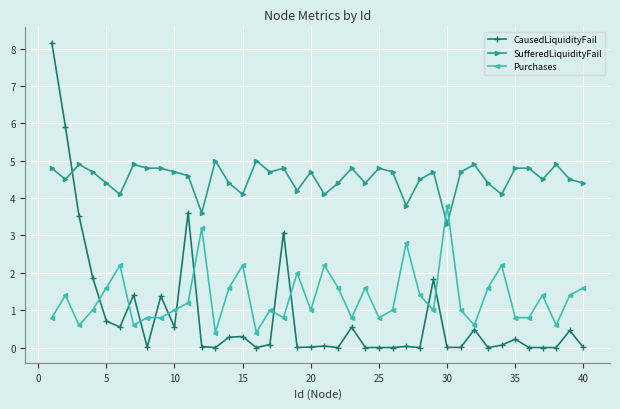

How many times do Purchases and SufferedLiquidityFail cross each other?

2